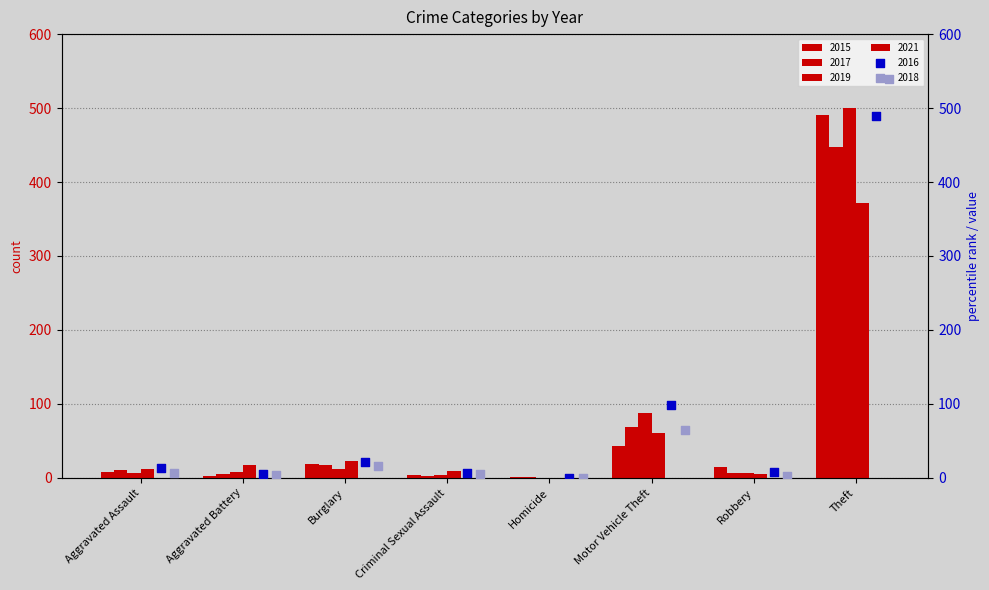

Which series has the largest Y range (max minus min)?

2018